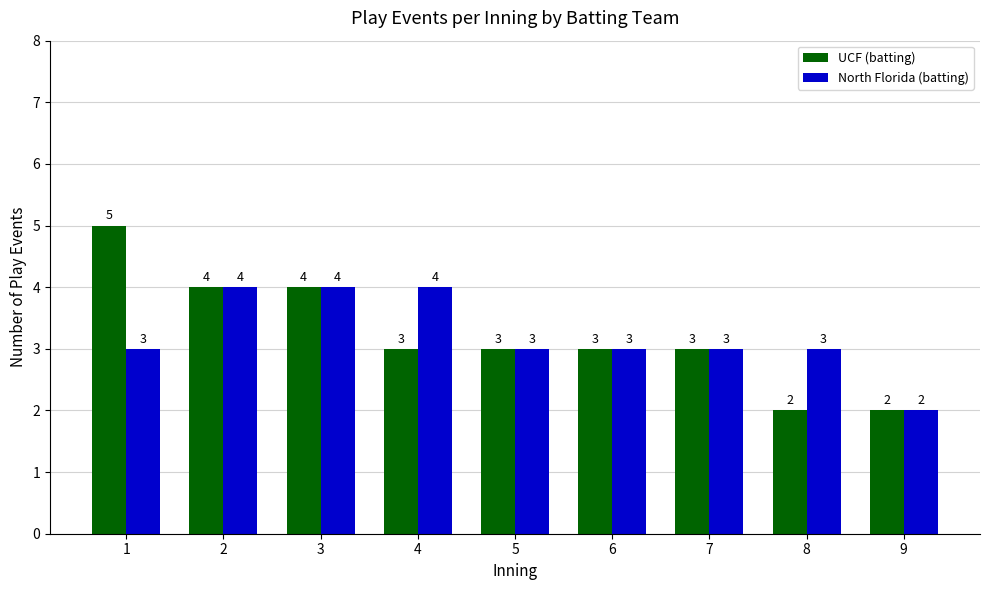

What is the approximate value of UCF (batting) at 6?

3